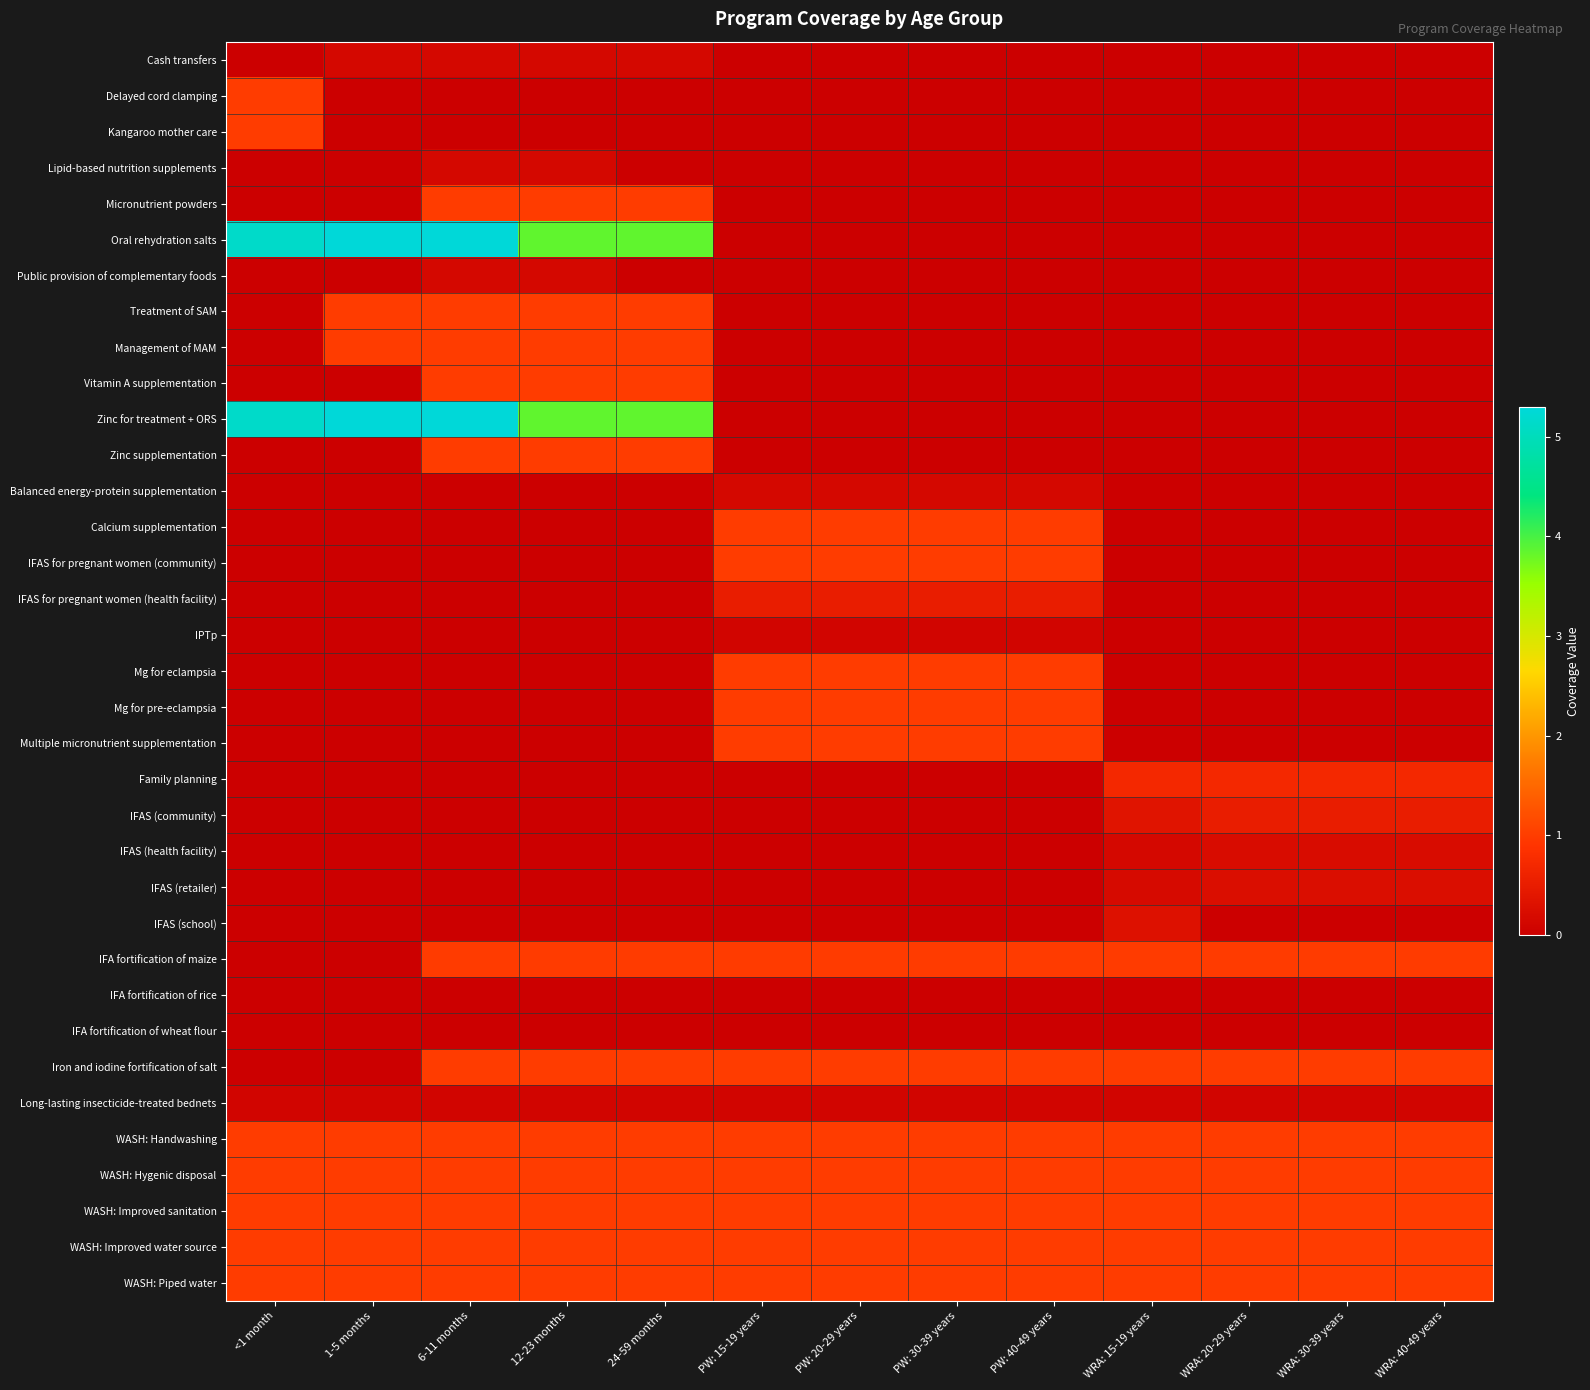

What is the difference between the highest and lowest values at WRA: 40-49 years?

1.0